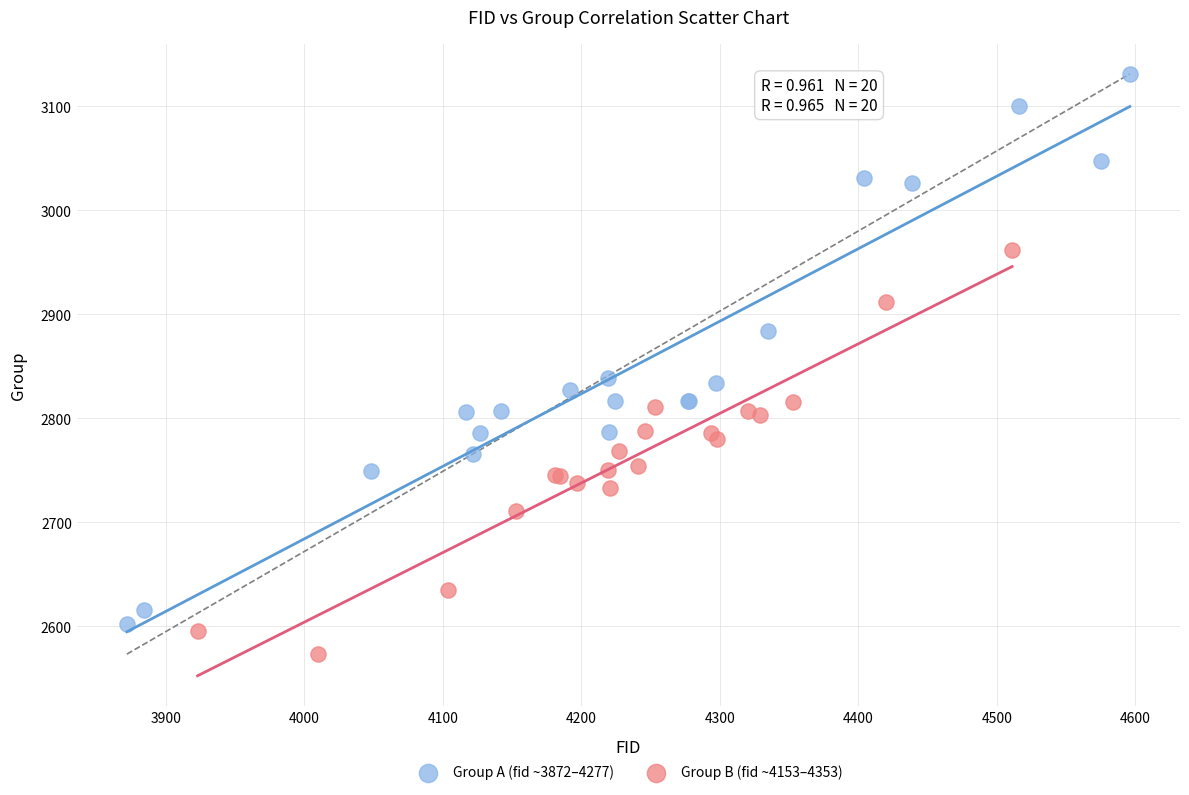

Which series has the largest Y range (max minus min)?

Group A (fid ~3872–4277)